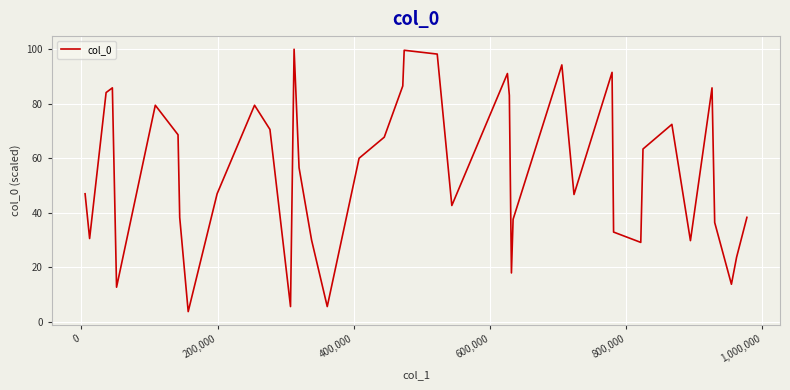

What is the maximum value shown in the chart?

100.0